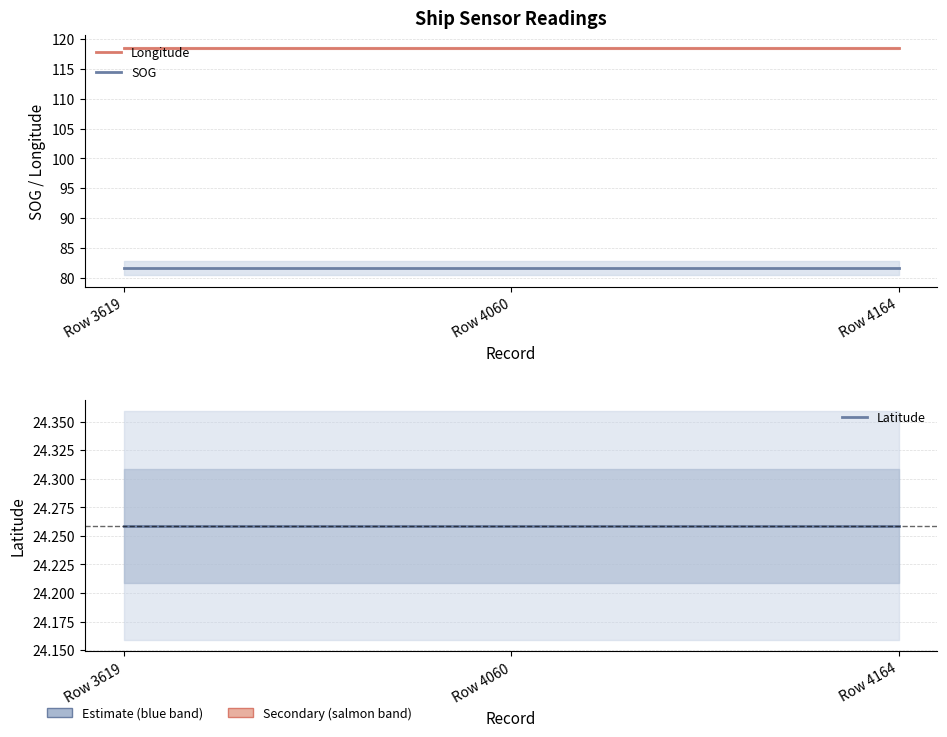

What is the sum of all SOG values?

244.8